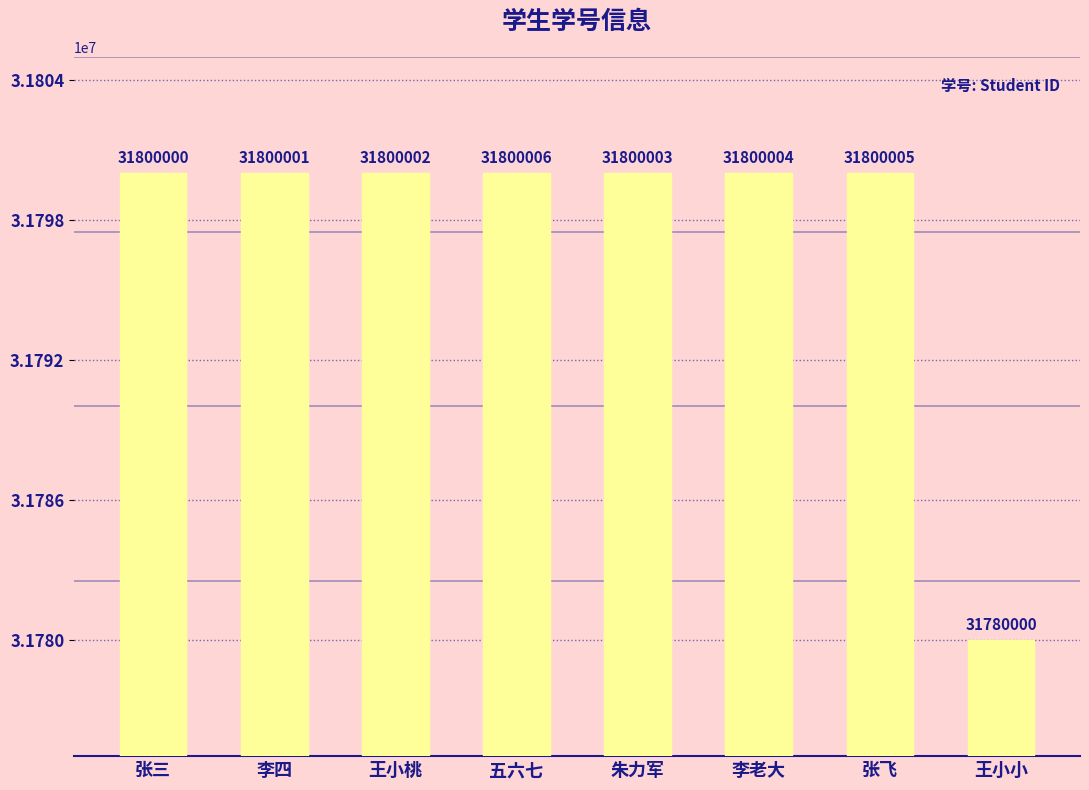

What is the change in value from 王小桃 to 朱力军?

+1